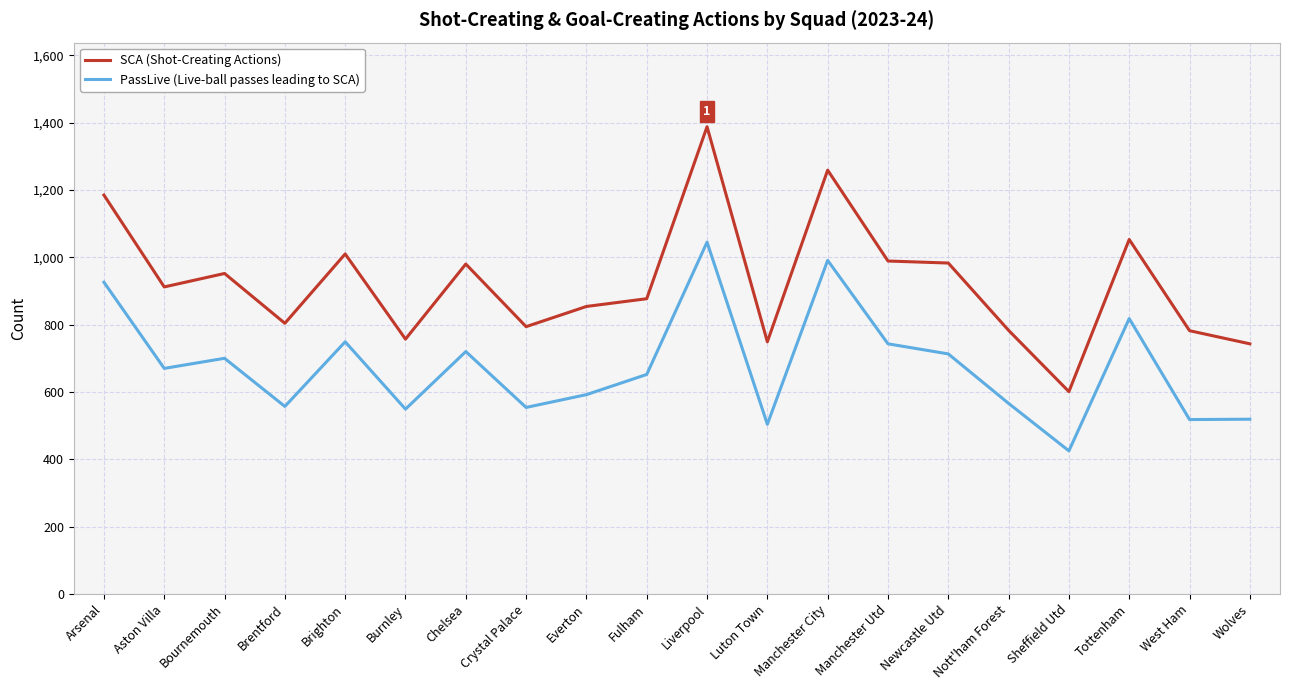

What is the maximum value shown in the chart?

1388